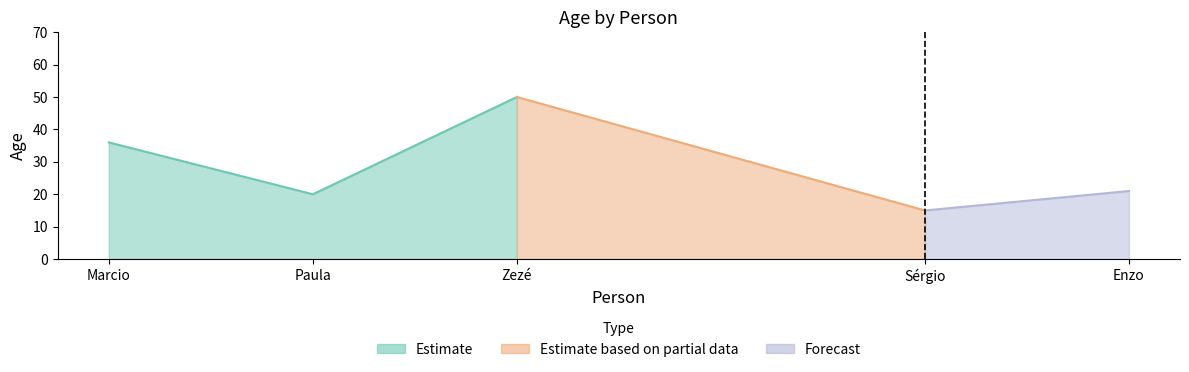

Reading right to left, transcribe all the data shown in this chart.

21	15	50	20	36